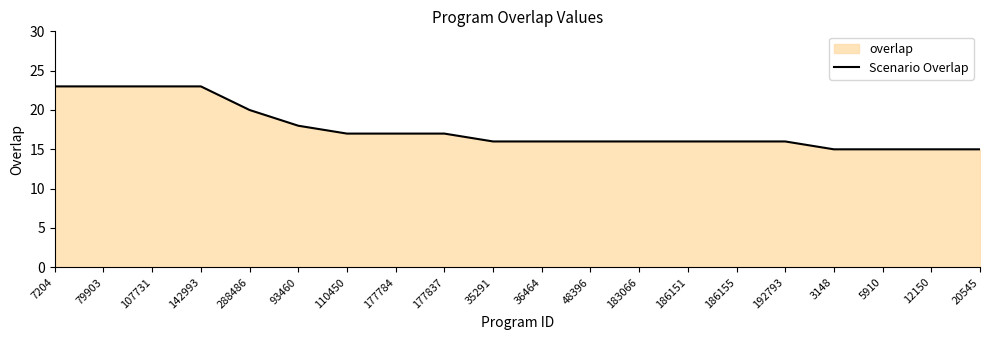

Which category has the highest value across all series?

7204